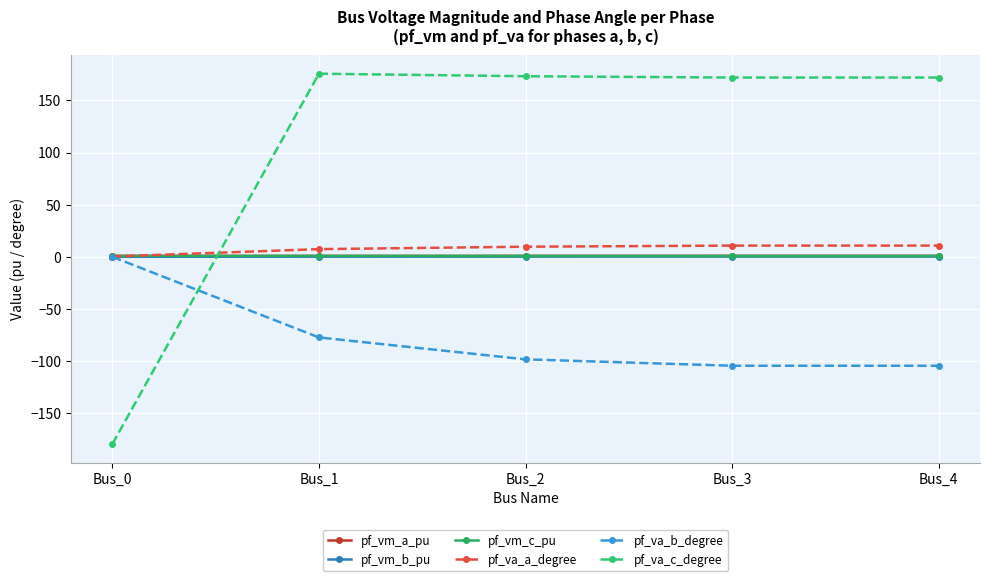

Which has a higher value, Bus_0 or Bus_4?

Bus_4